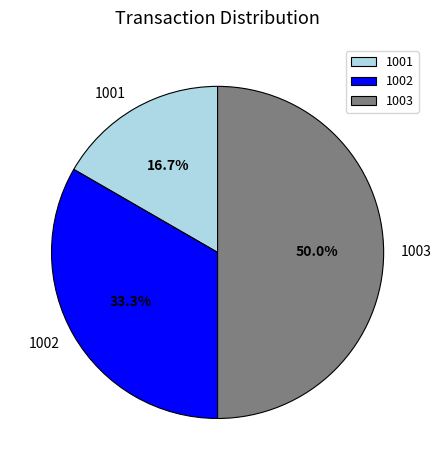

To the nearest percent, what is the difference between the largest and smallest slice percentages?

33%